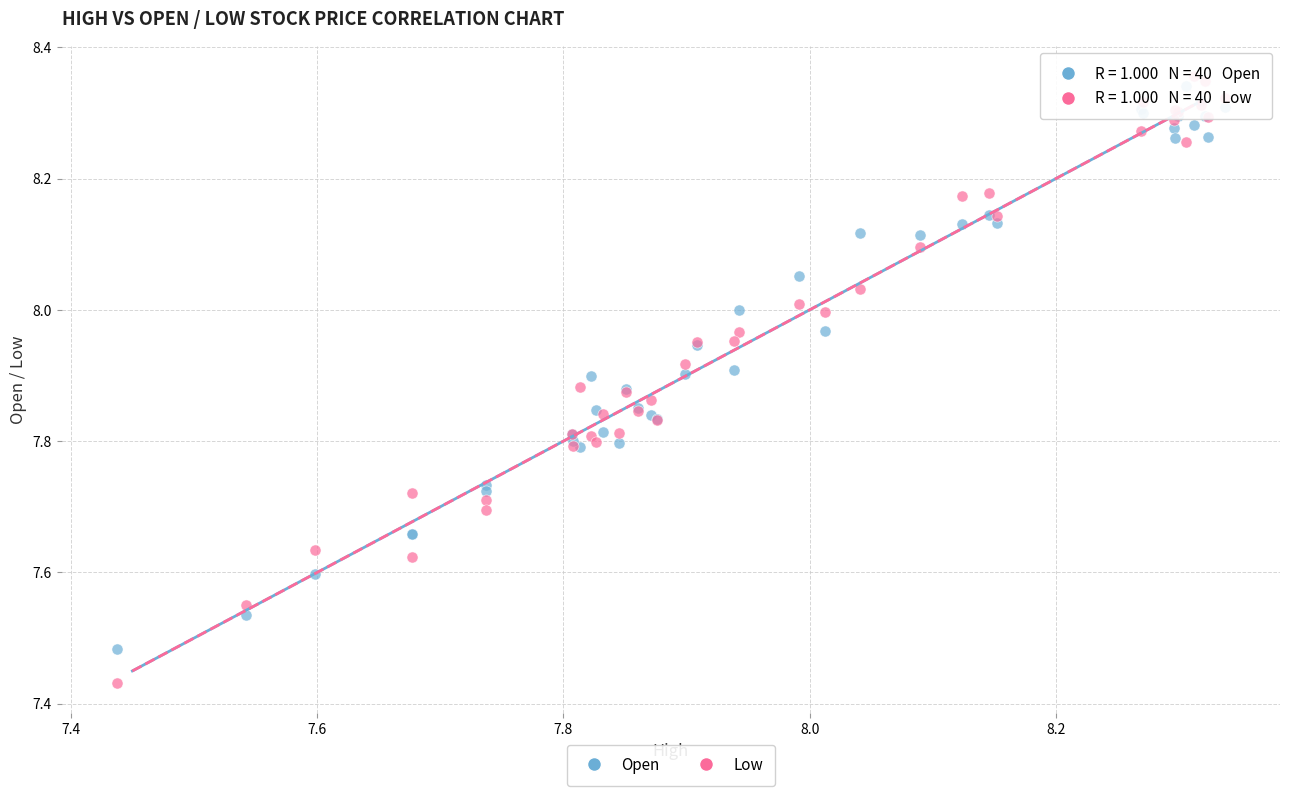

Which series reaches the maximum Y coordinate?

Low